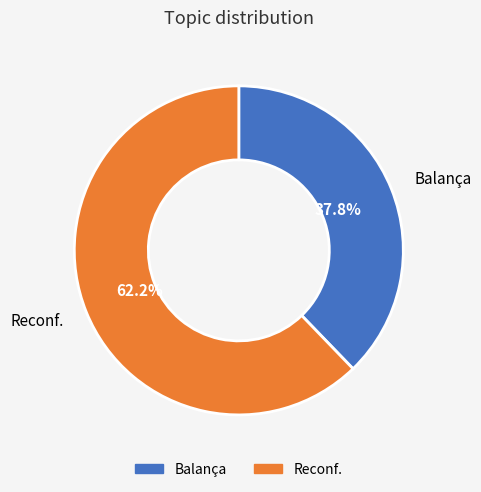

What is the total percentage of Balança and Reconf.?

100.0%